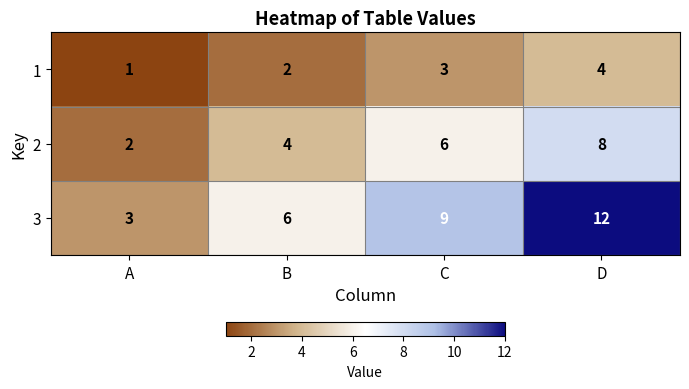

True or false: 1 has a value of 3 at B.

False